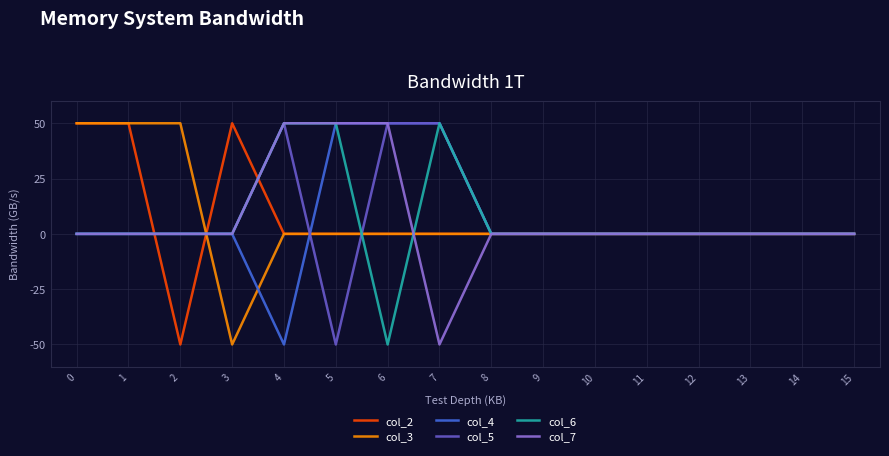

How many lines are shown in the chart?

6